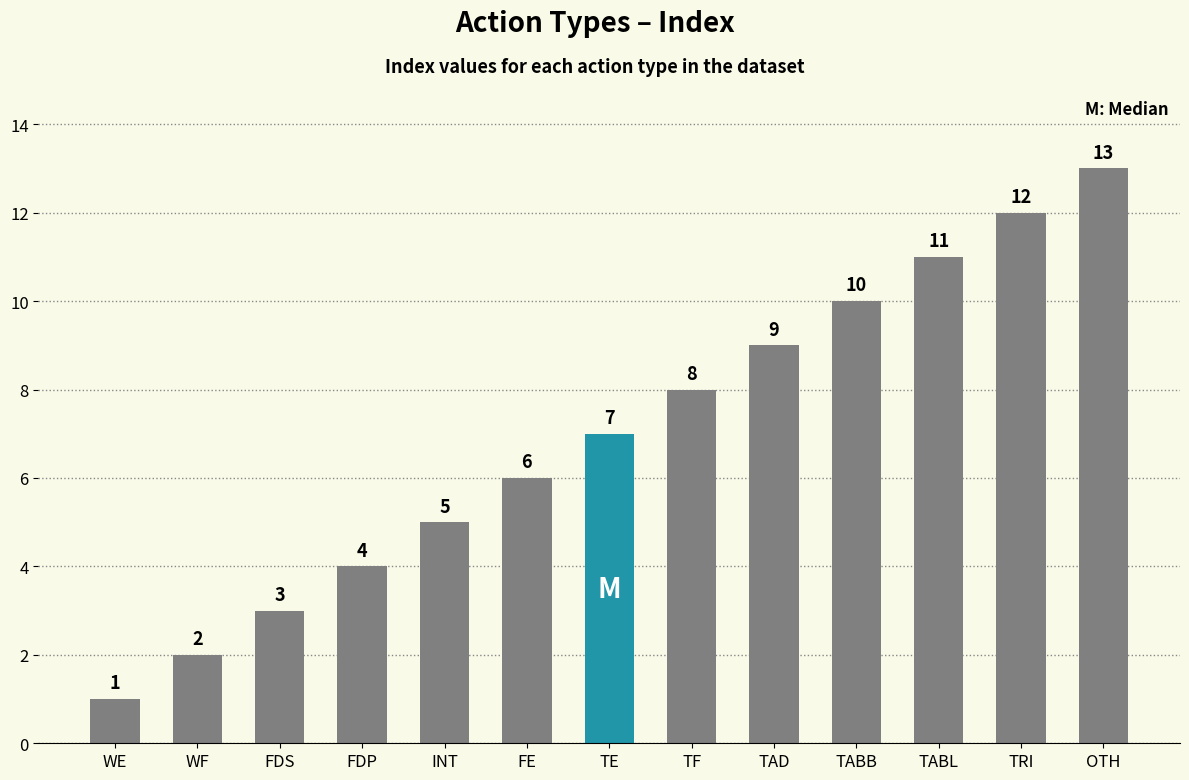

What is the ratio of the value at OTH to the value at FDS?

4.3